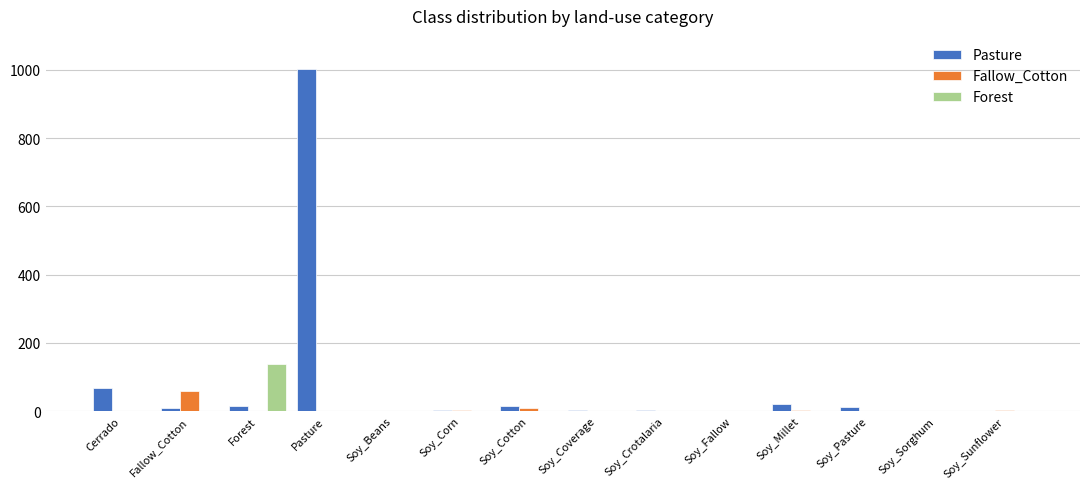

At which category is the sum across all series the highest?

Pasture